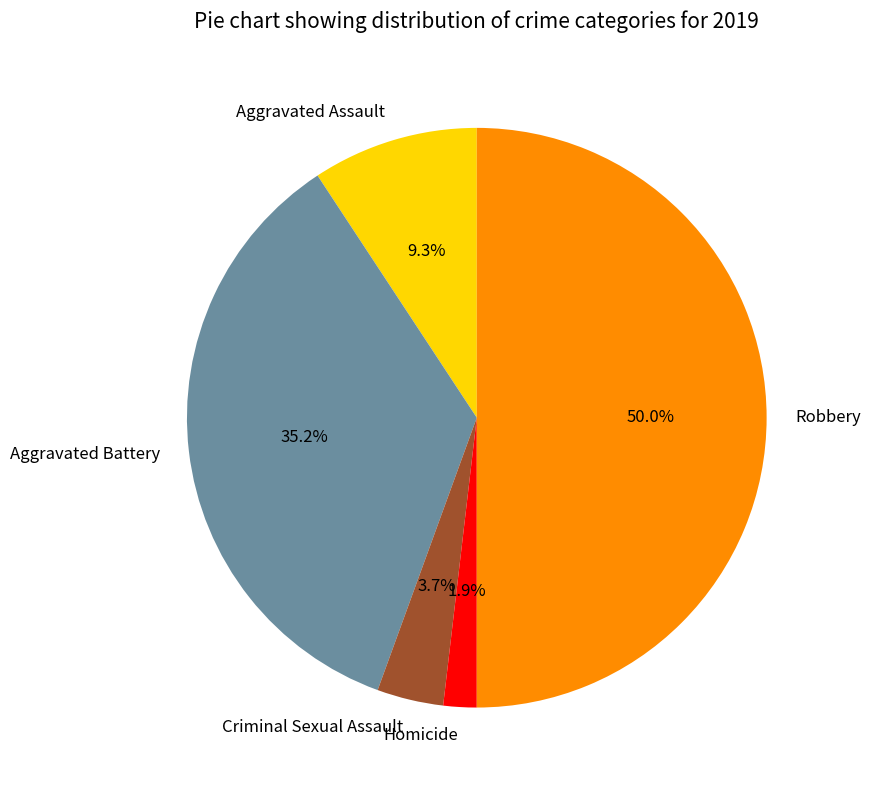

True or false: Aggravated Assault accounts for 9% of the total.

True